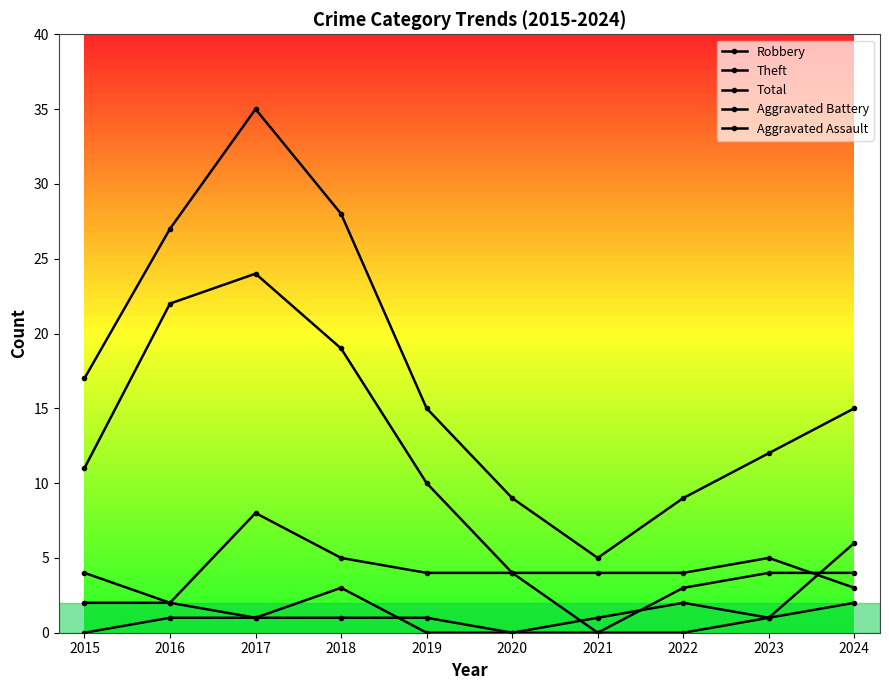

What is the value of the Aggravated Assault point at the 10th from the left?

6